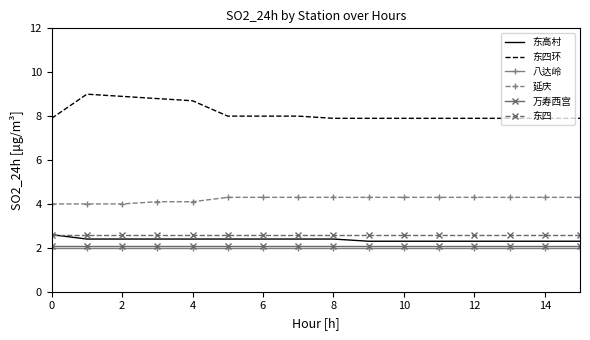

Which series has the largest total across all categories?

东四环